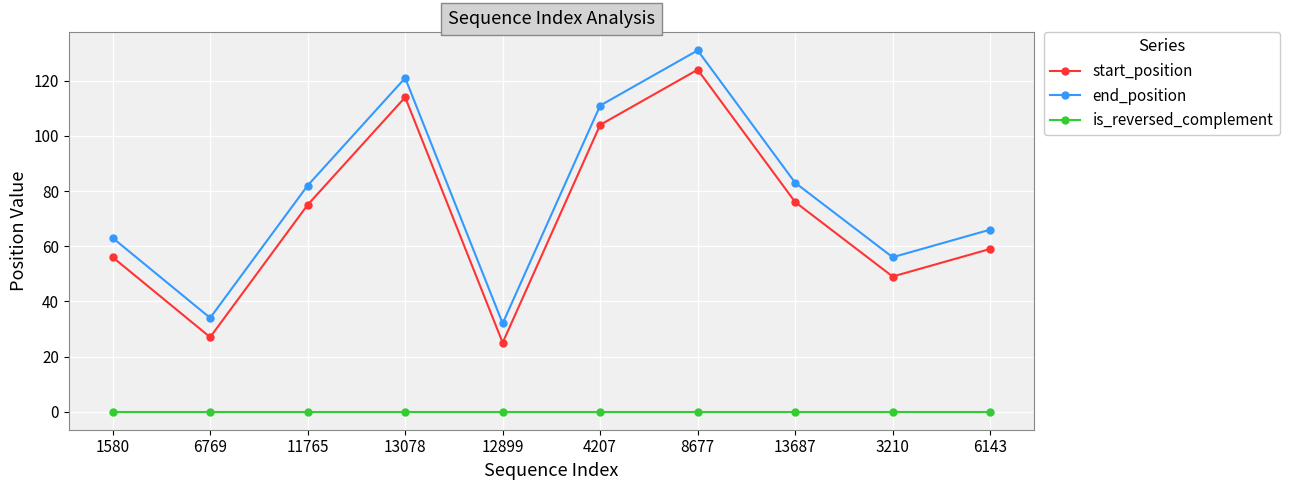

What is the difference between the highest and lowest values at 6143?

66